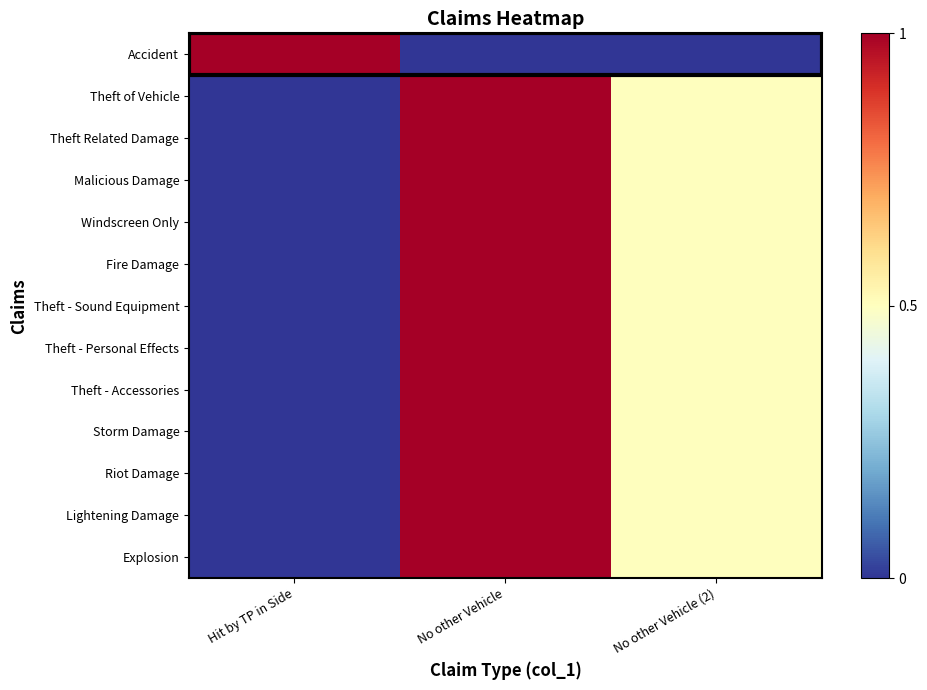

Which category has the lowest value across all series?

No other Vehicle